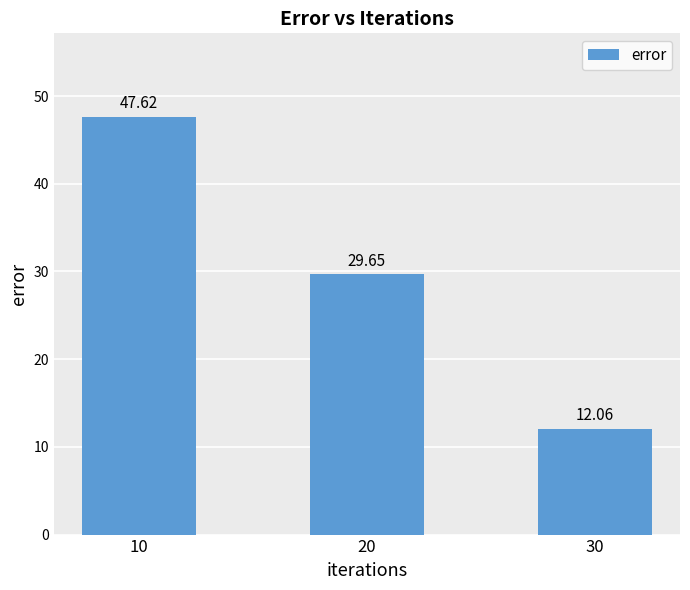

Where is the data nearest to the value 29?

20